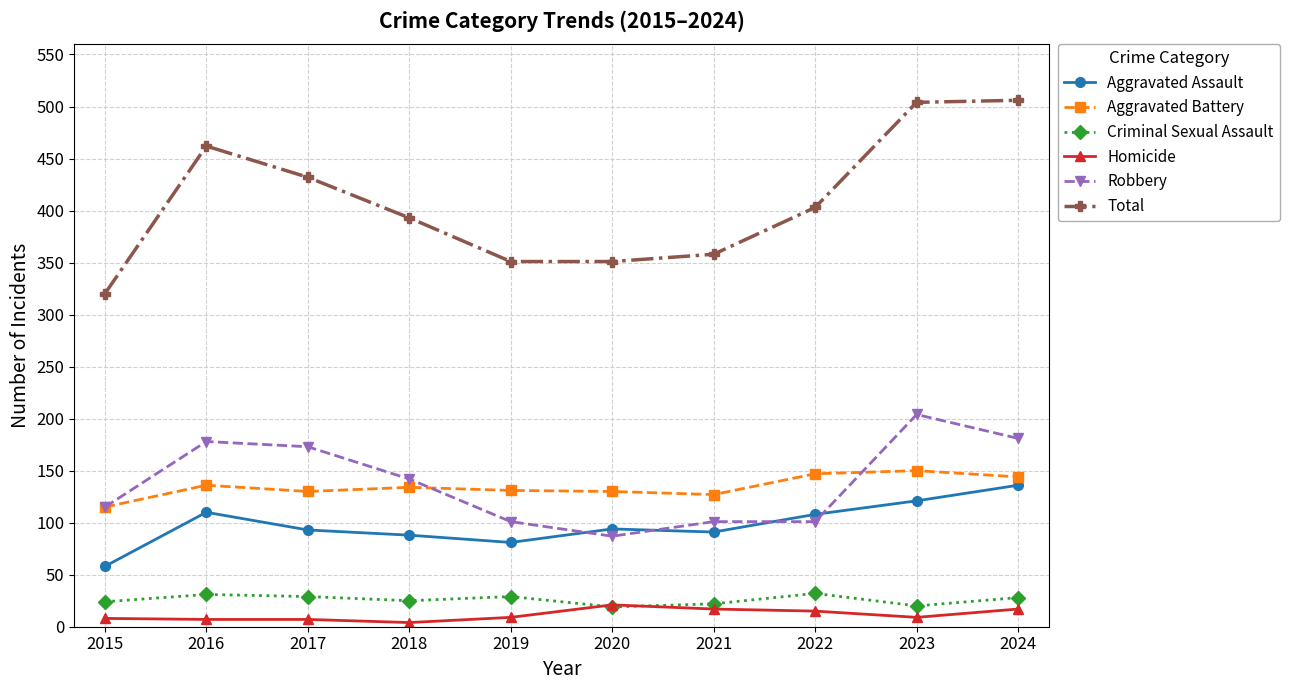

Which series has the largest range (max minus min)?

Total